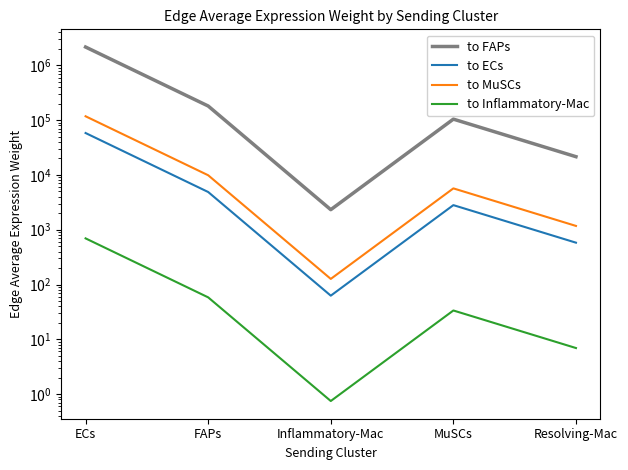

Which series has the widest spread of values?

to FAPs